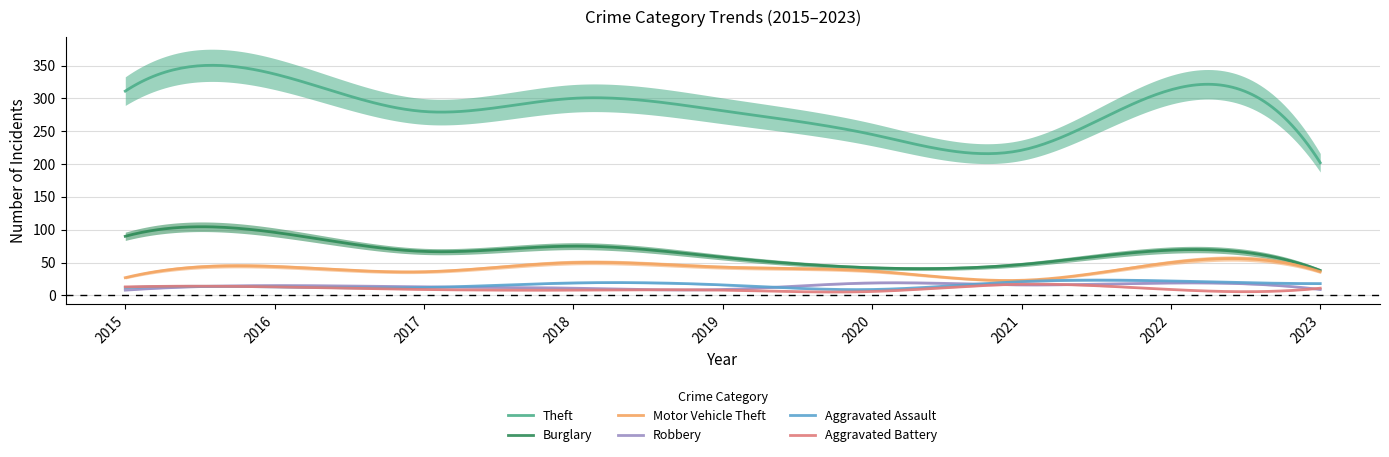

In Burglary, how many points are lower than both neighbors (excluding endpoints)?

2